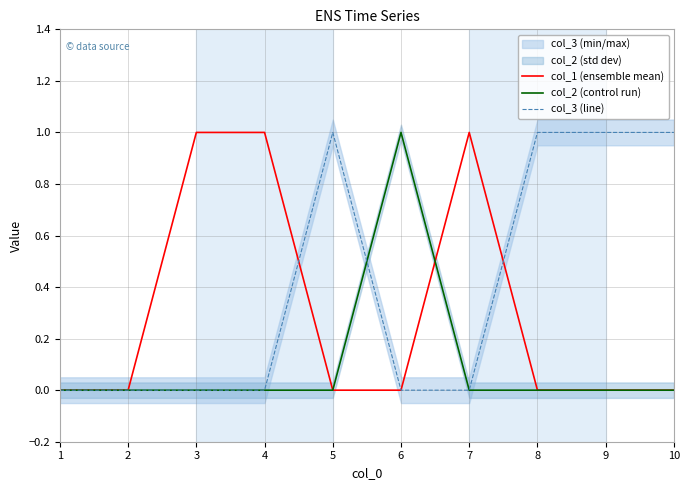

What is the sum of all col_3 (line) values?

4